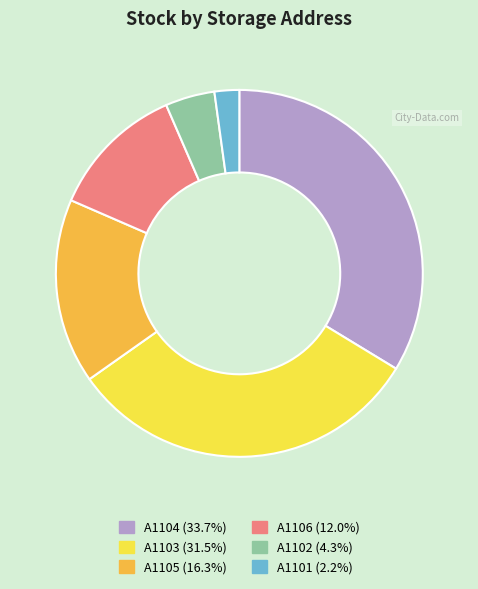

Is there any slice that represents more than half of the pie?

No